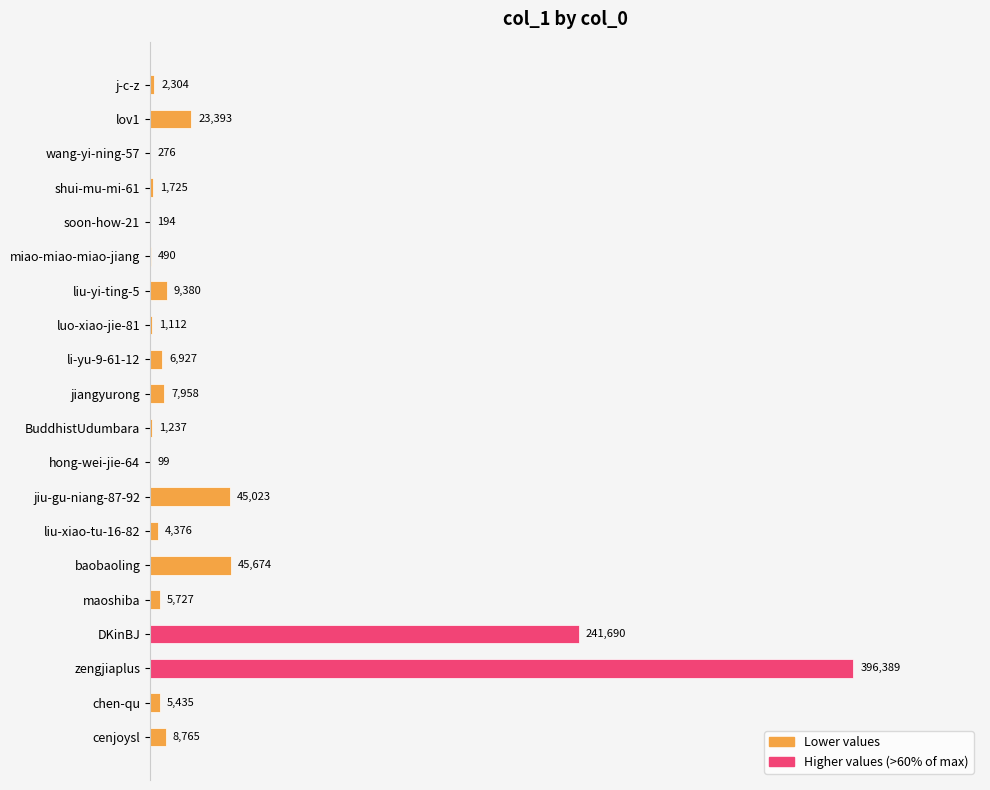

Reading top to bottom, list all the values displayed in this chart.

j-c-z=2304	lov1=23393	wang-yi-ning-57=276	shui-mu-mi-61=1725	soon-how-21=194	miao-miao-miao-jiang=490	liu-yi-ting-5=9380	luo-xiao-jie-81=1112	li-yu-9-61-12=6927	jiangyurong=7958	BuddhistUdumbara=1237	hong-wei-jie-64=99	jiu-gu-niang-87-92=45023	liu-xiao-tu-16-82=4376	baobaoling=45674	maoshiba=5727	DKinBJ=241690	zengjiaplus=396389	chen-qu=5435	cenjoysl=8765